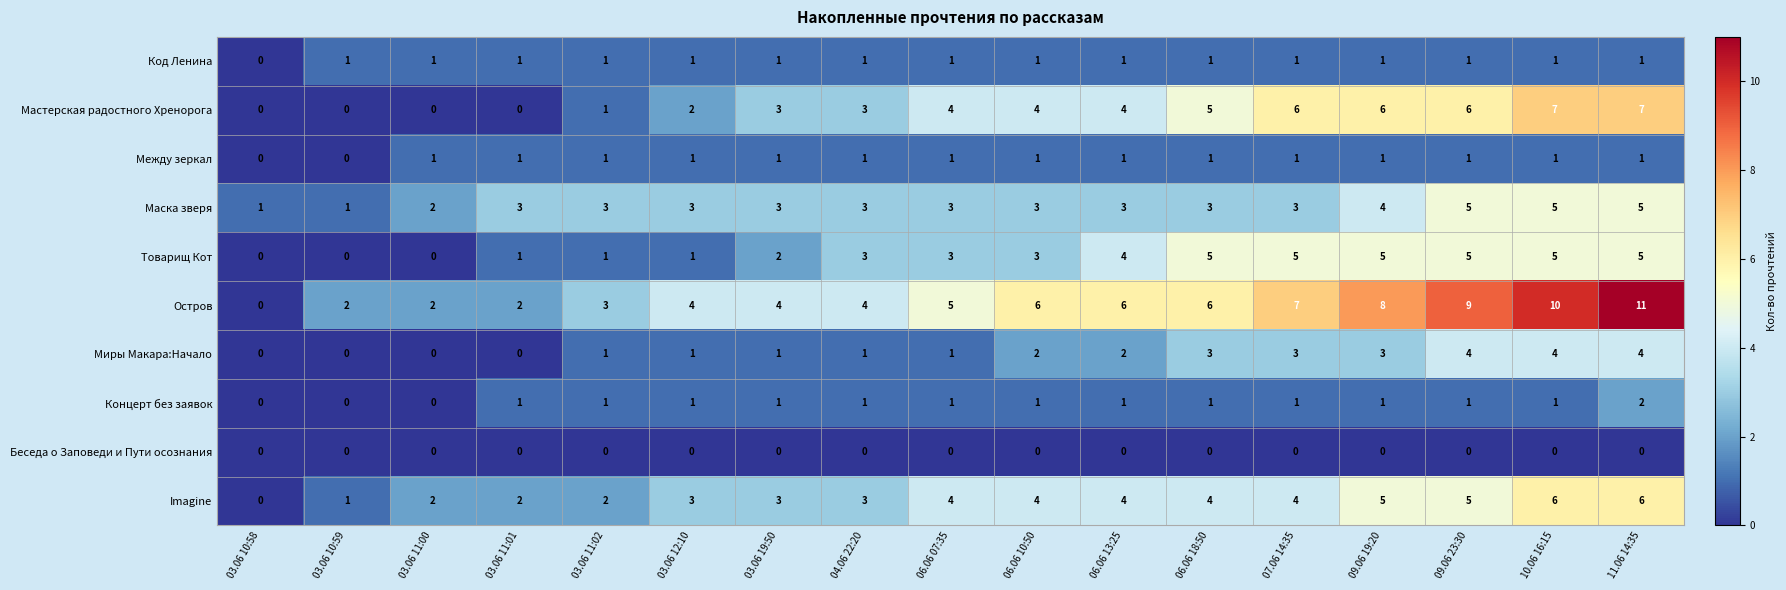

Which series has the largest range (max minus min)?

Остров